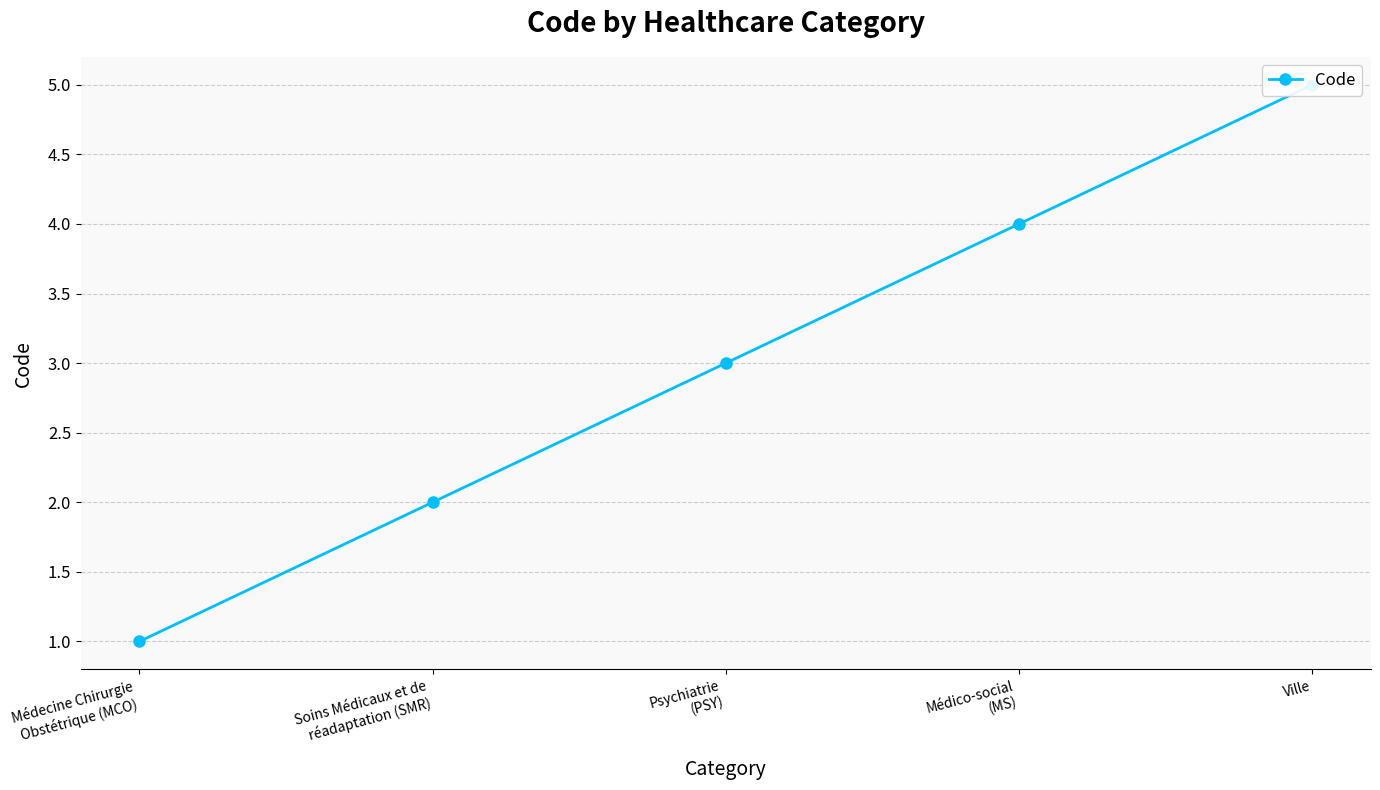

True or false: the data shows 6 at Médico-social
(MS).

False